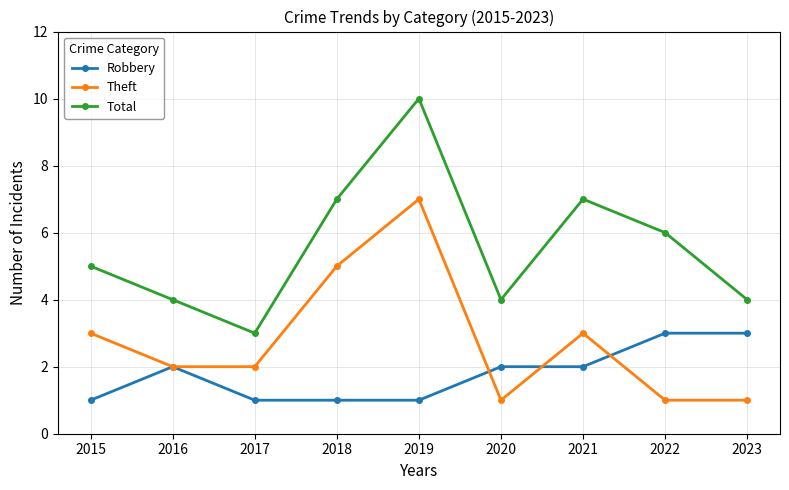

How many interior local valleys does the Total series have?

2